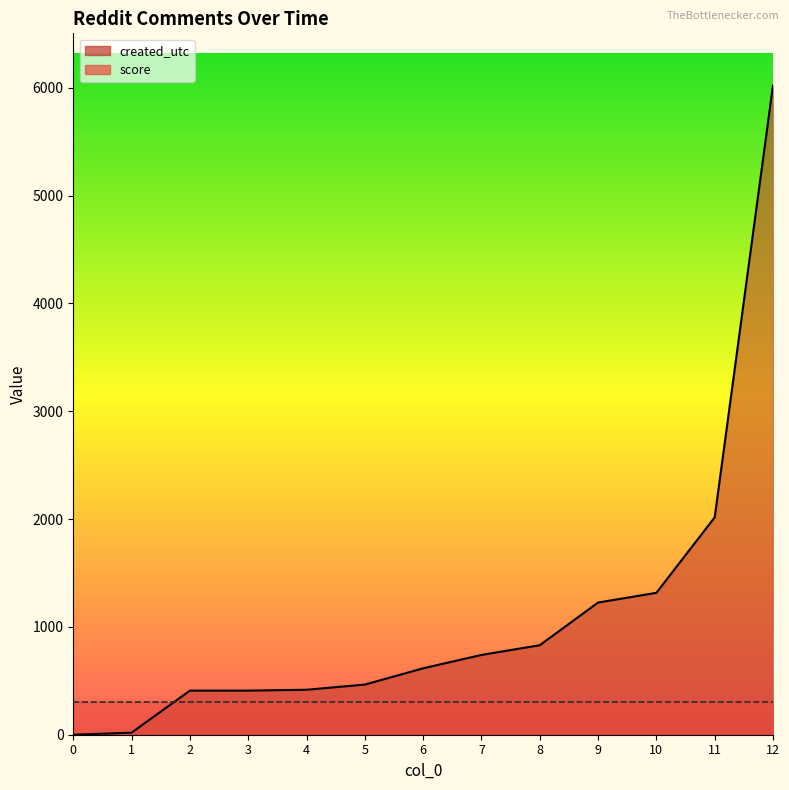

Which has a higher value, 12 or 11?

12